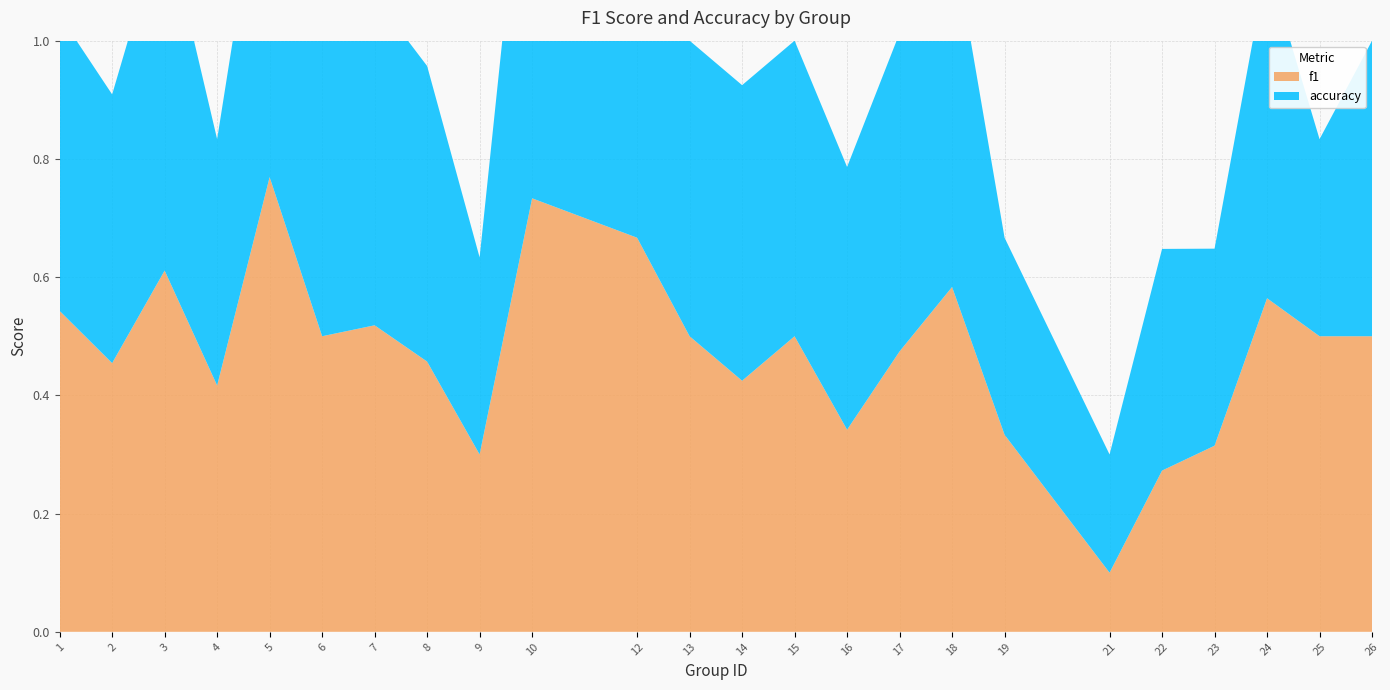

Reading left to right, extract all data points from this chart.

f1: 0.5	0.5	0.6	0.4	0.8	0.5	0.5	0.5	0.3	0.7	0.7	0.5	0.4	0.5	0.3	0.5	0.6	0.3	0.1	0.3	0.3	0.6	0.5	0.5
accuracy: 0.5	0.5	0.6	0.4	0.6	0.5	0.6	0.5	0.3	0.8	0.7	0.5	0.5	0.5	0.4	0.5	0.6	0.3	0.2	0.4	0.3	0.6	0.3	0.5